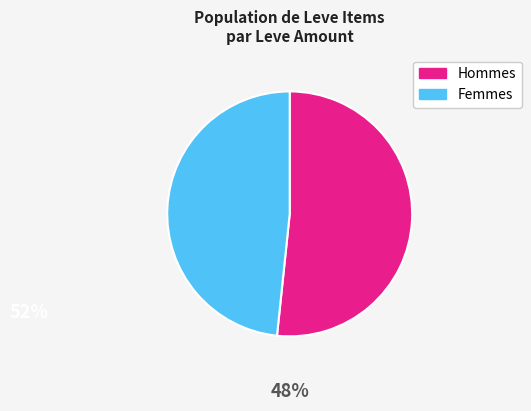

Count the number of slices in the pie.

2